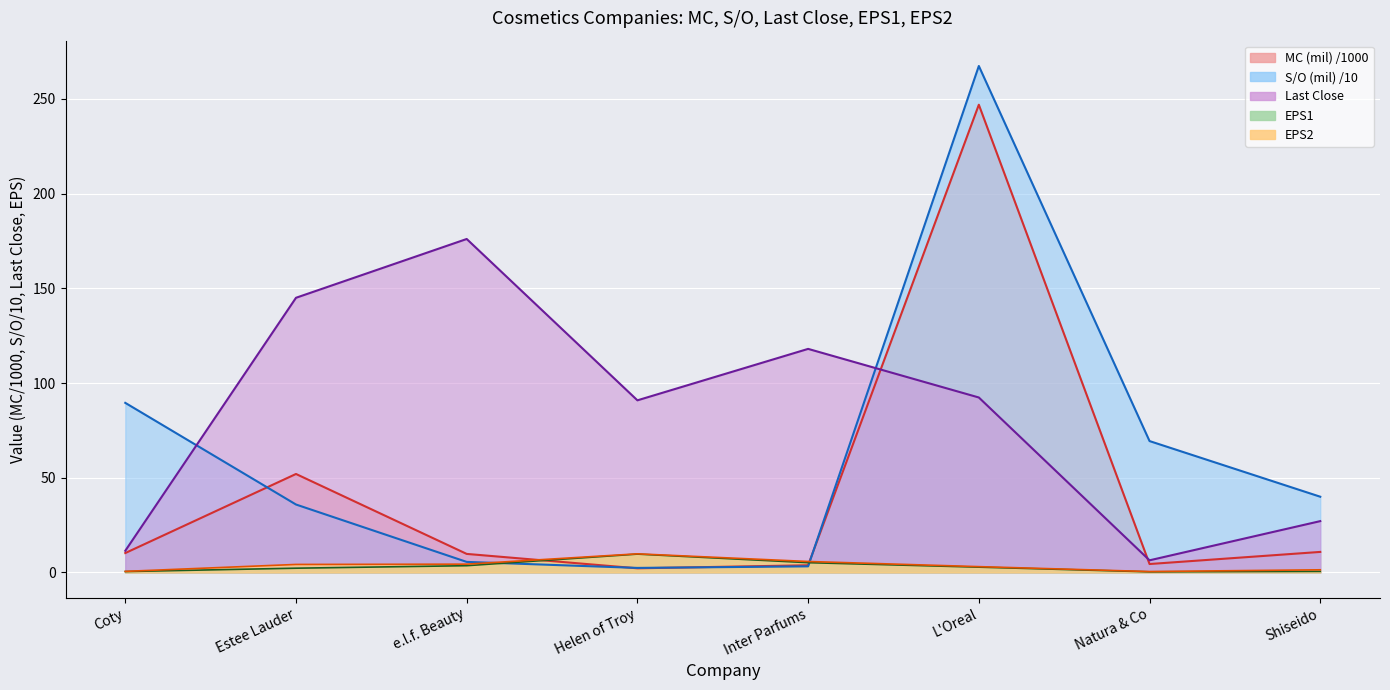

At which category does EPS1 reach its first local peak?

Helen of Troy